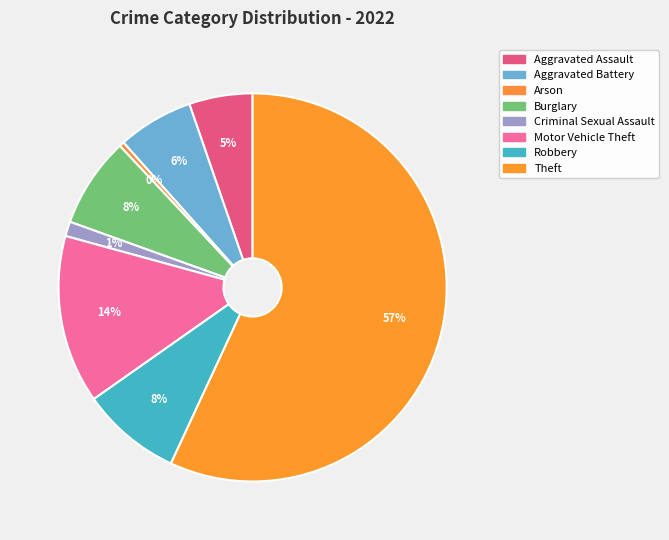

How many slices are in this pie chart?

8